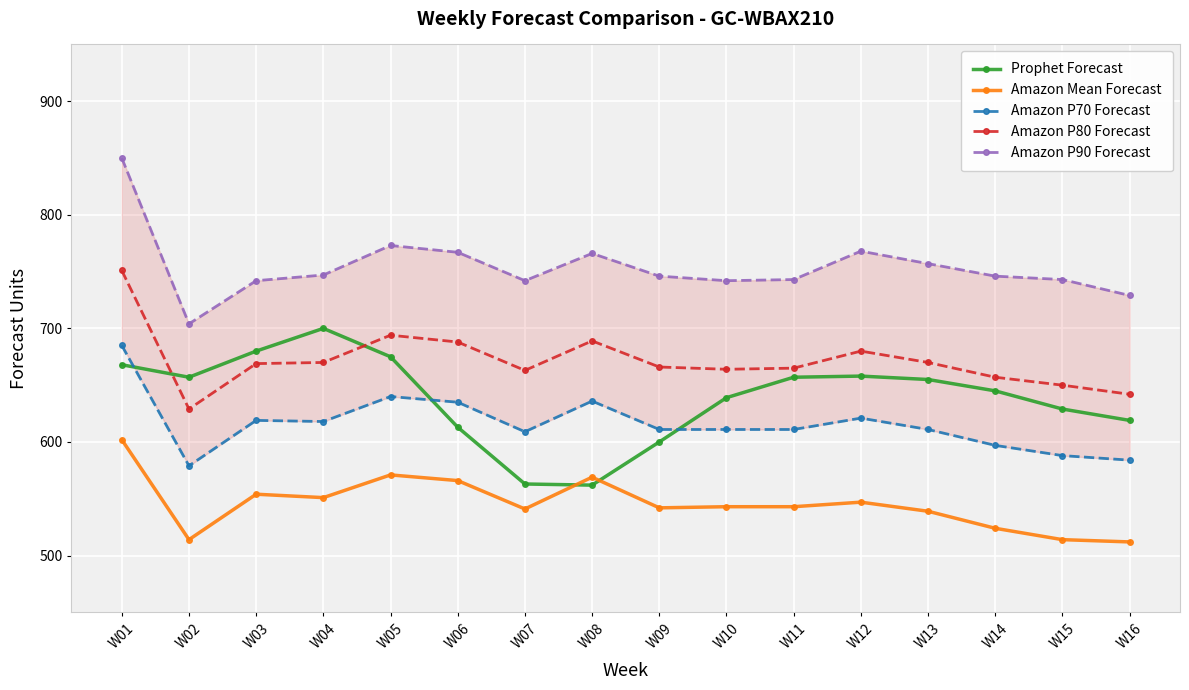

How many lines are shown in the chart?

5